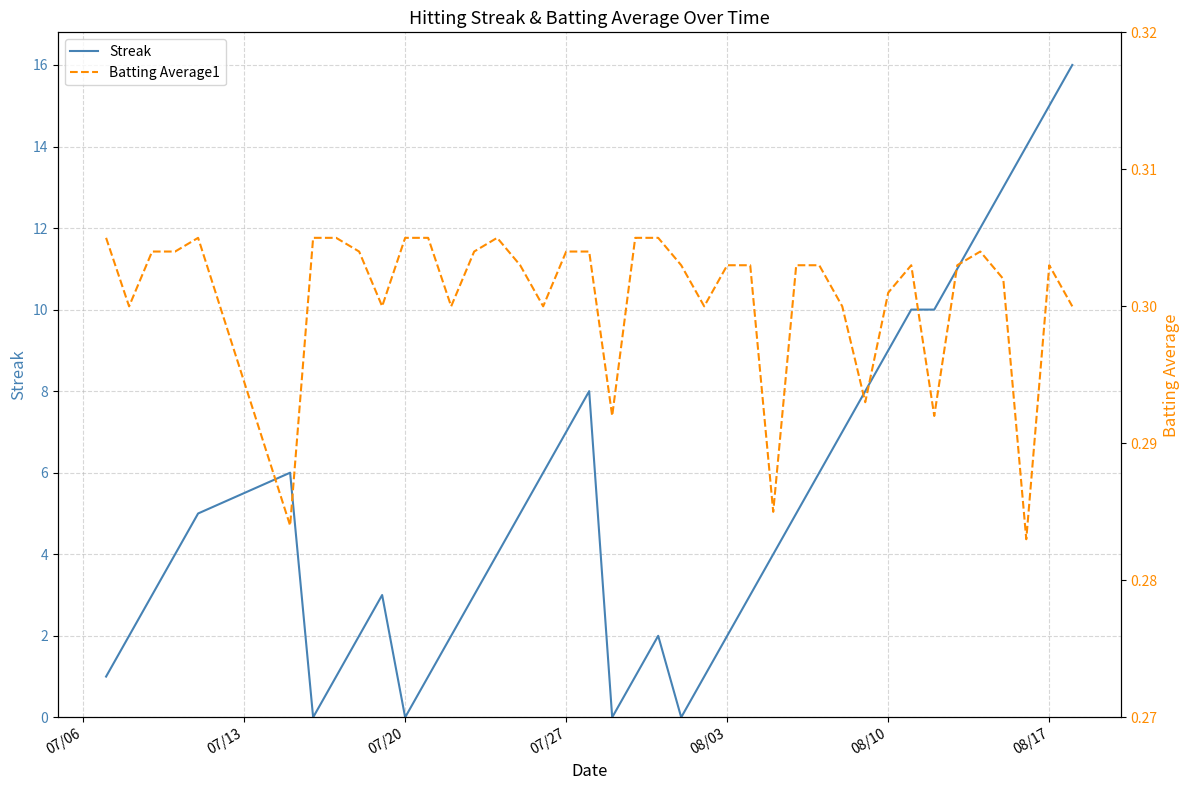

Rank the series by their average value, from lowest to highest.

Batting Average1, Streak